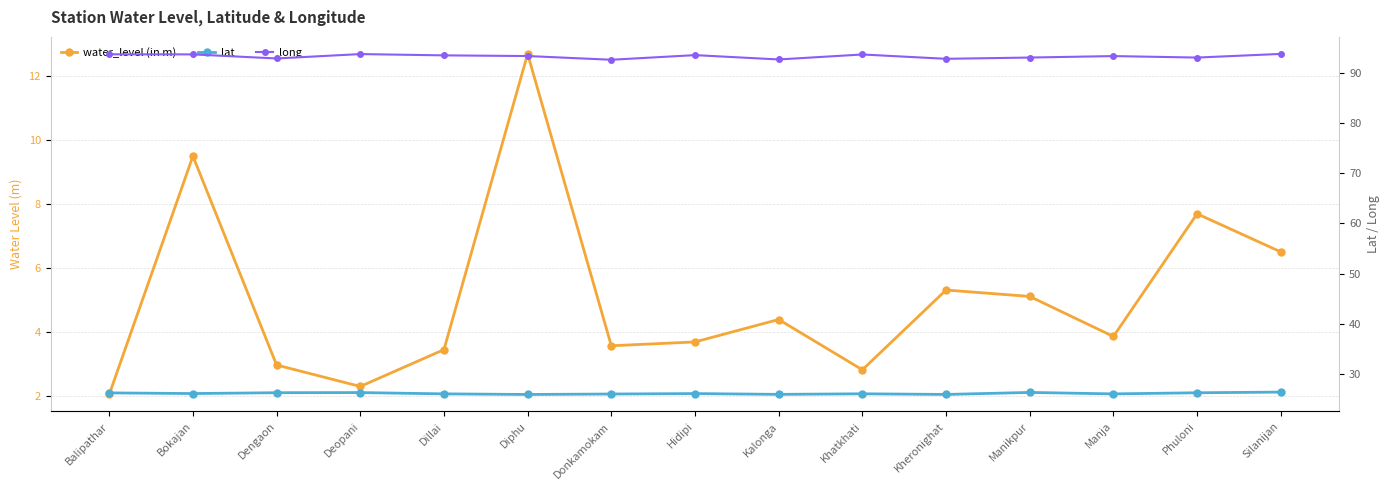

True or false: lat and water_level (in m) intersect in this chart.

False